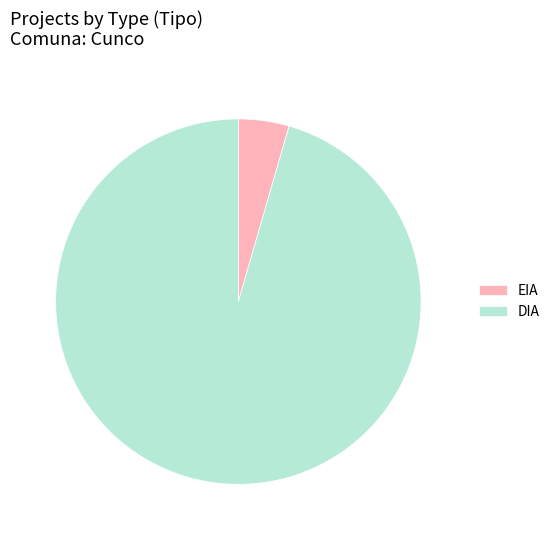

Do DIA and EIA together represent more than half of the pie?

Yes